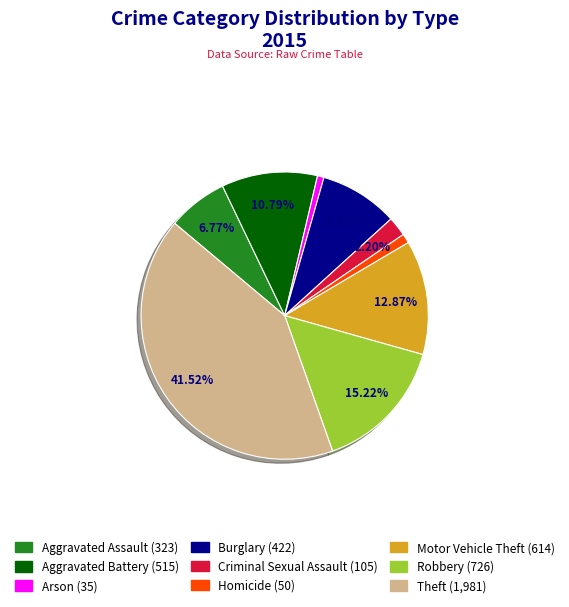

What is the largest slice in the pie chart?

Theft